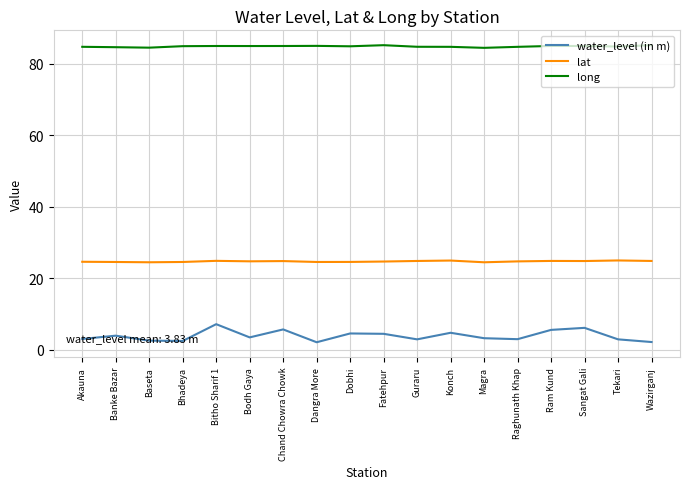

Which series has the largest total across all categories?

long